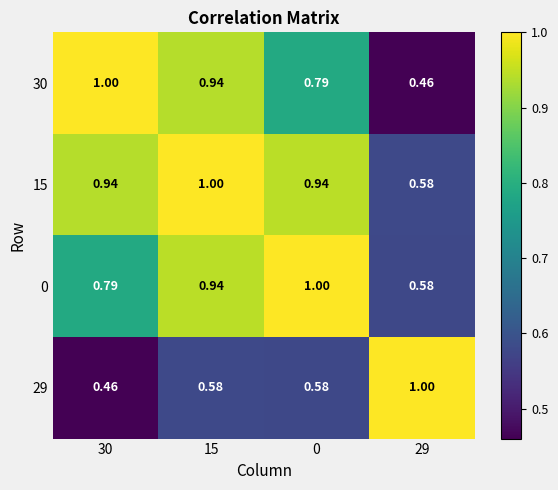

What is the maximum value shown in the chart?

1.0